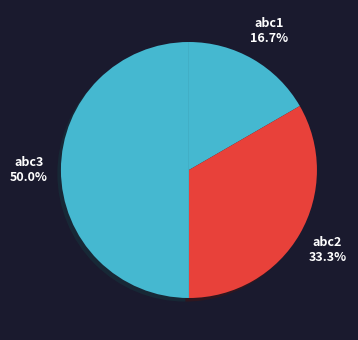

Combined, do abc1 and abc3 account for over 50%?

Yes